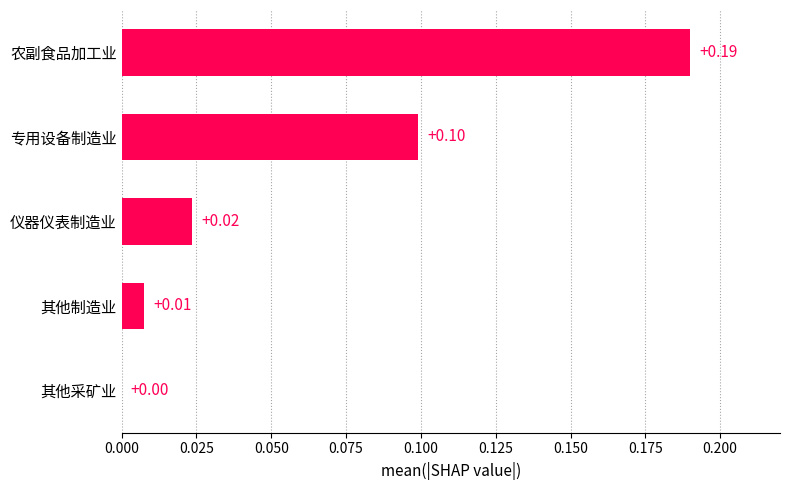

What is the sum of all values?

0.3